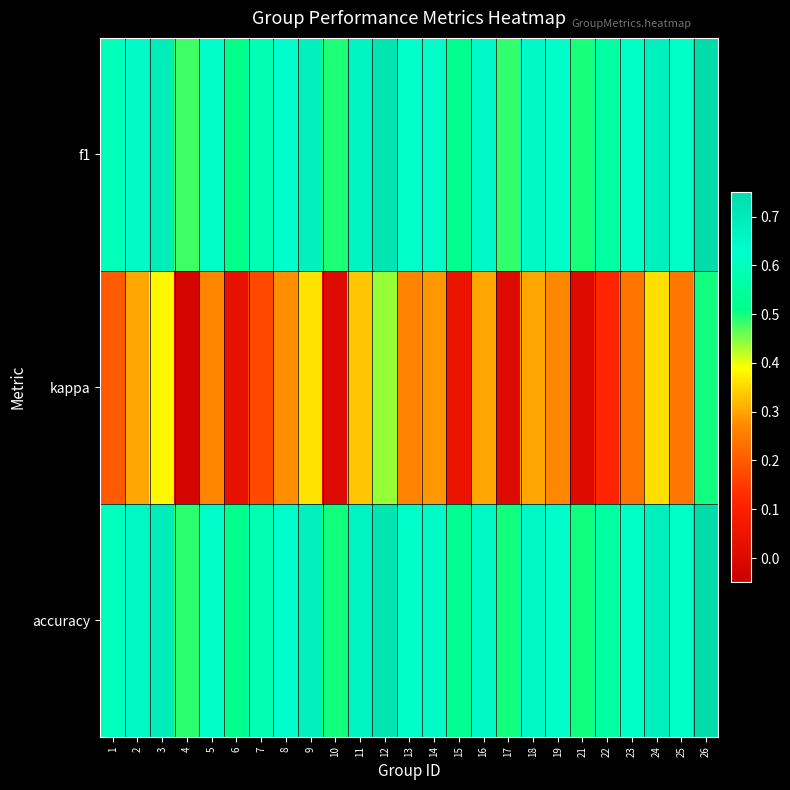

Reading left to right, extract all data points from this chart.

f1: 1=0.6	2=0.6	3=0.7	4=0.5	5=0.6	6=0.5	7=0.6	8=0.6	9=0.7	10=0.5	11=0.7	12=0.7	13=0.6	14=0.6	15=0.5	16=0.6	17=0.5	18=0.6	19=0.6	21=0.5	22=0.6	23=0.6	24=0.7	25=0.6	26=0.7
kappa: 1=0.2	2=0.3	3=0.4	4=-0.0	5=0.3	6=0.0	7=0.2	8=0.3	9=0.4	10=0.0	11=0.3	12=0.4	13=0.3	14=0.3	15=0.0	16=0.3	17=0.0	18=0.3	19=0.3	21=0.0	22=0.1	23=0.2	24=0.4	25=0.2	26=0.5
accuracy: 1=0.6	2=0.7	3=0.7	4=0.5	5=0.6	6=0.5	7=0.6	8=0.6	9=0.7	10=0.5	11=0.7	12=0.7	13=0.6	14=0.6	15=0.5	16=0.7	17=0.5	18=0.7	19=0.6	21=0.5	22=0.6	23=0.6	24=0.7	25=0.6	26=0.8